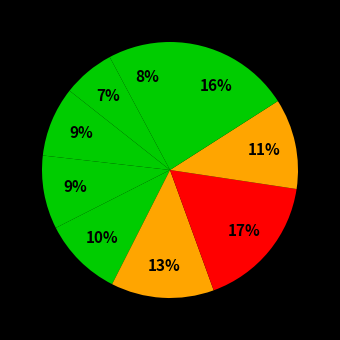

How many segments does this pie chart have?

9